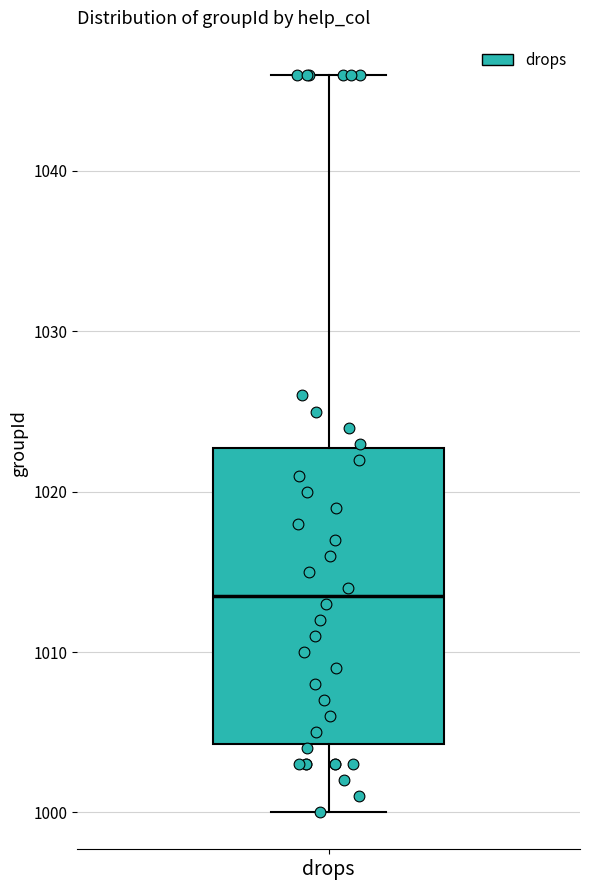

Where does the lower whisker of the box for drops end on the y-axis? The values are not printed on the chart, so give them approximately, as read against the axis.

1000